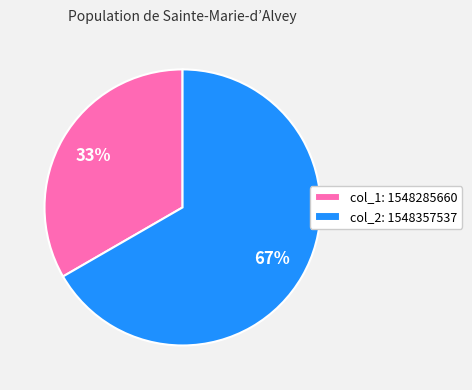

Combined, do col_1: 1548285660 and col_2: 1548357537 account for over 50%?

Yes